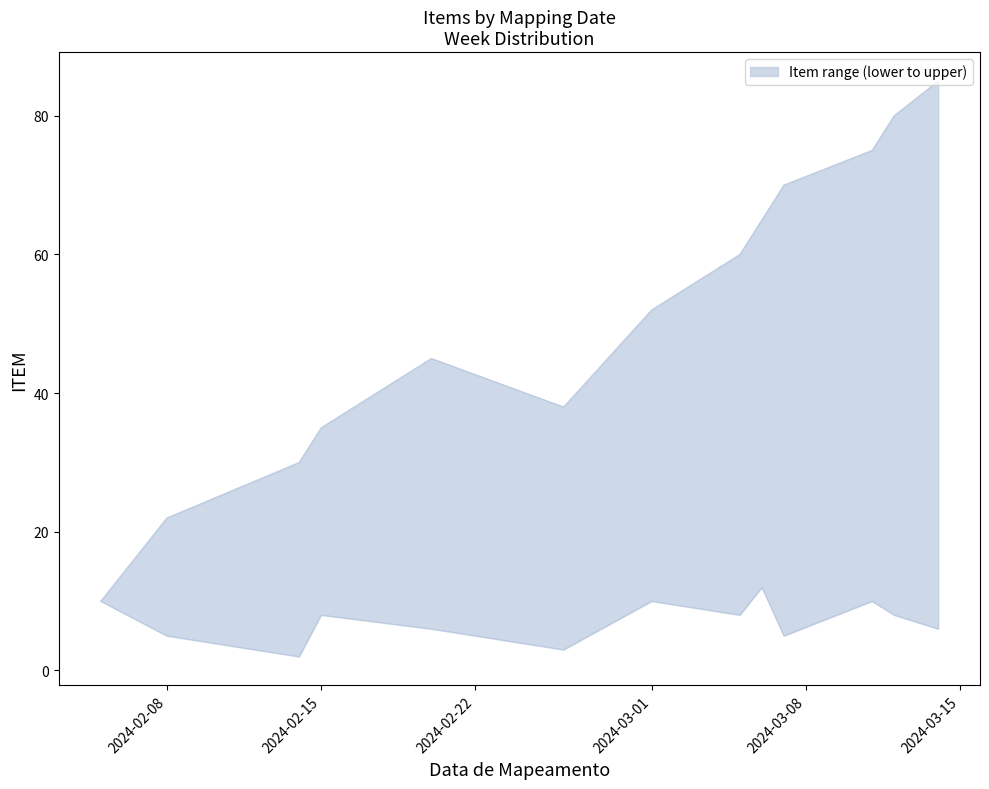

Rank the categories by lower value from lowest to highest.

2024-02-14, 2024-02-26, 2024-02-08, 2024-03-07, 2024-02-20, 2024-03-14, 2024-02-15, 2024-03-05, 2024-03-12, 2024-02-05, 2024-03-01, 2024-03-11, 2024-03-06